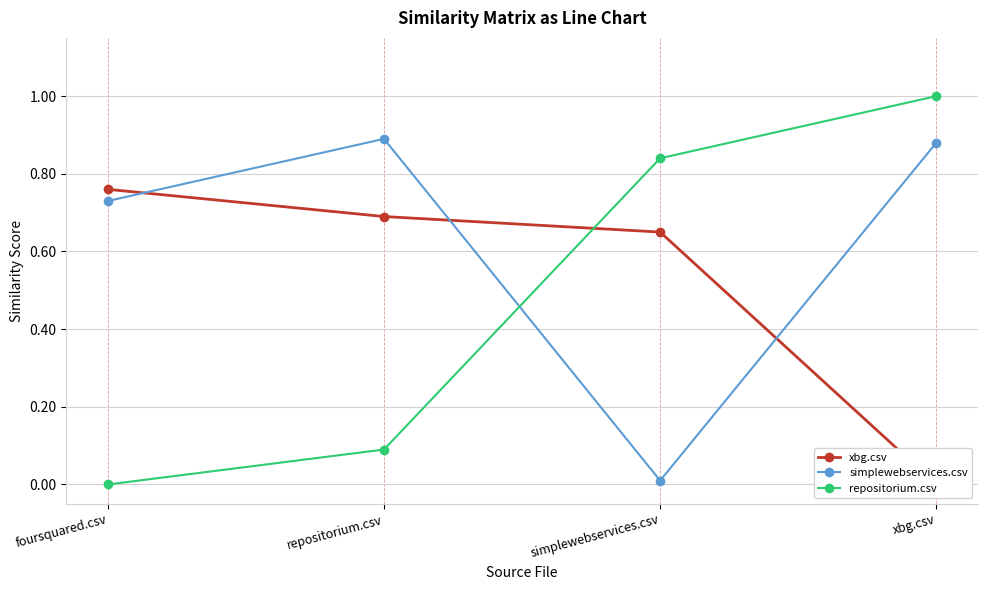

How many series are shown in this chart?

3